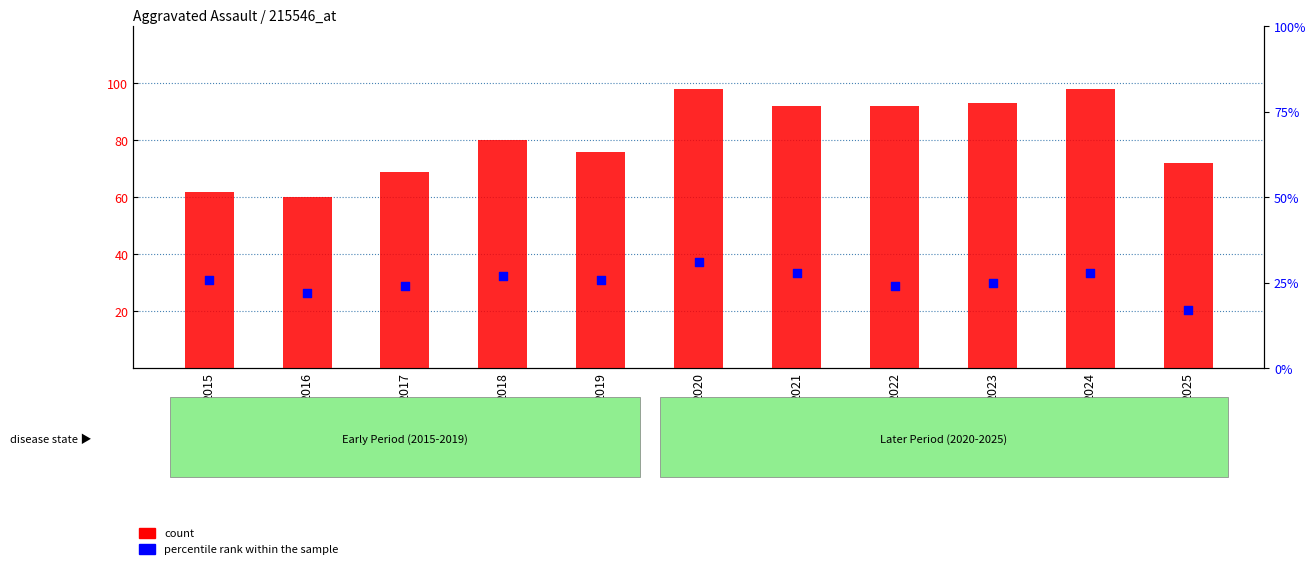

Is the value of count at 2015 greater than the value of percentile rank within the sample at 2019?

Yes